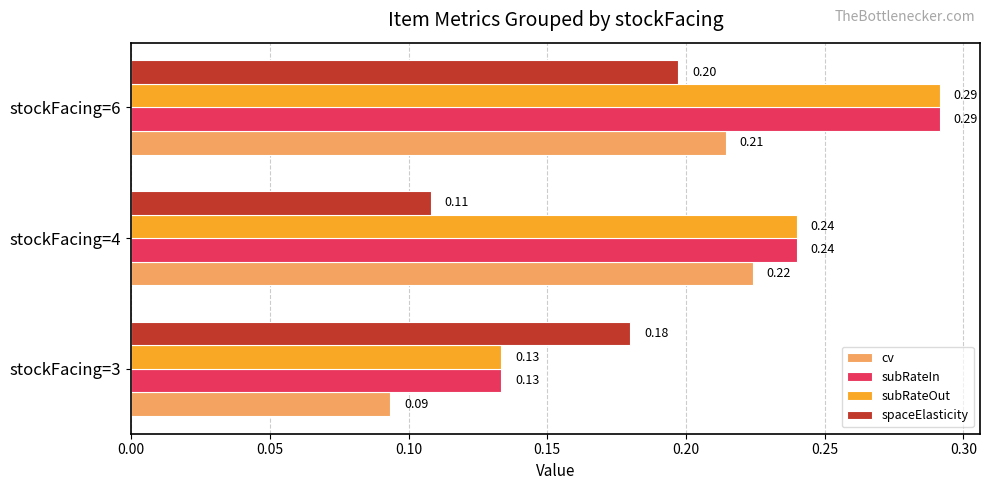

Between stockFacing=4 and stockFacing=6, which series saw the biggest shift?

spaceElasticity